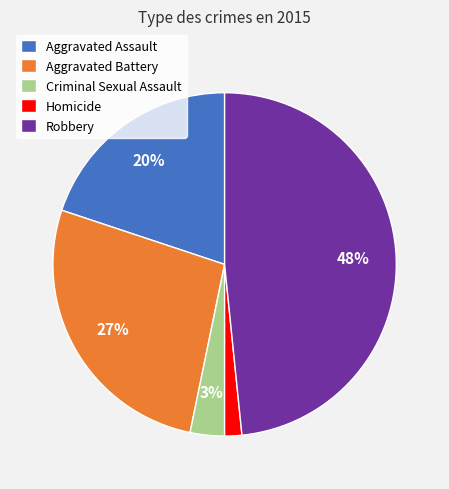

What is the largest slice in the pie chart?

Robbery